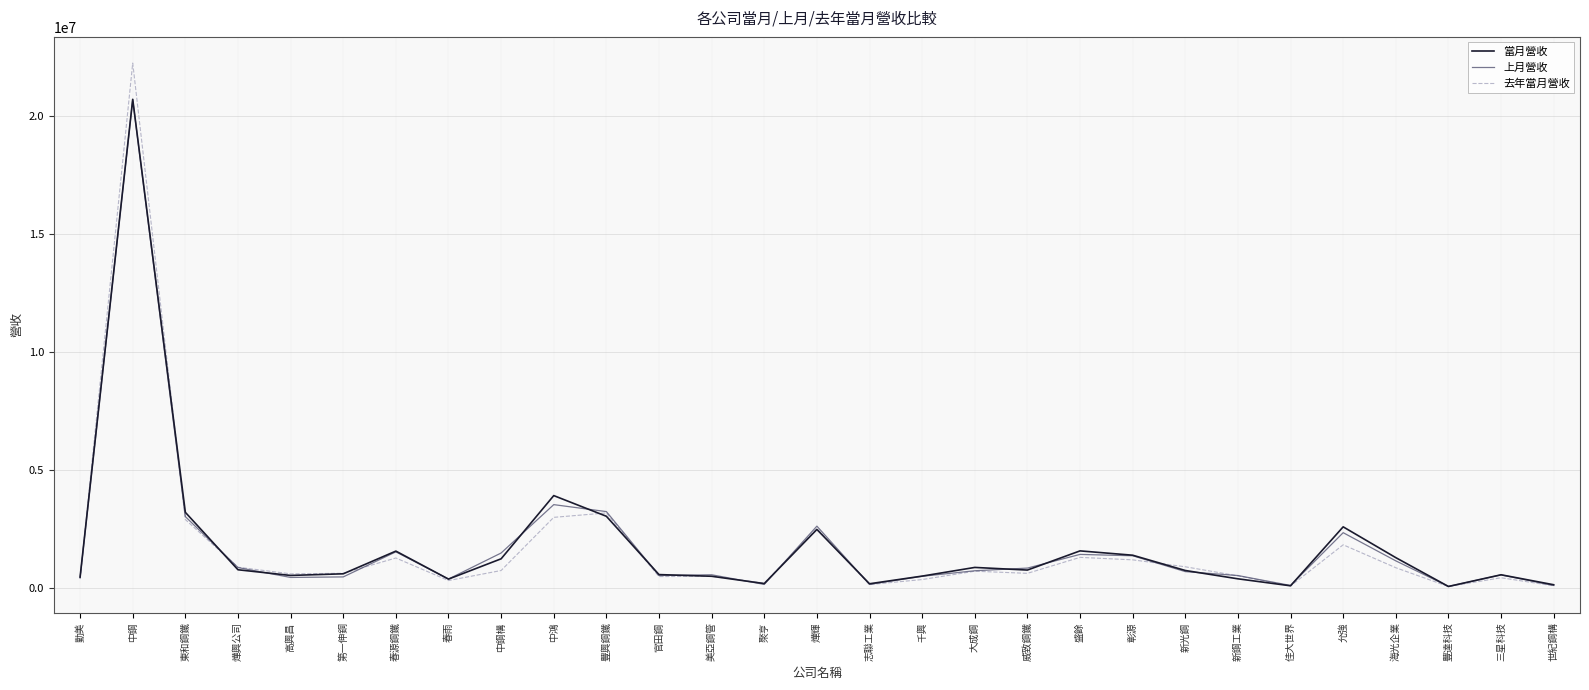

What is the sum of all 去年當月營收 values?

48480079